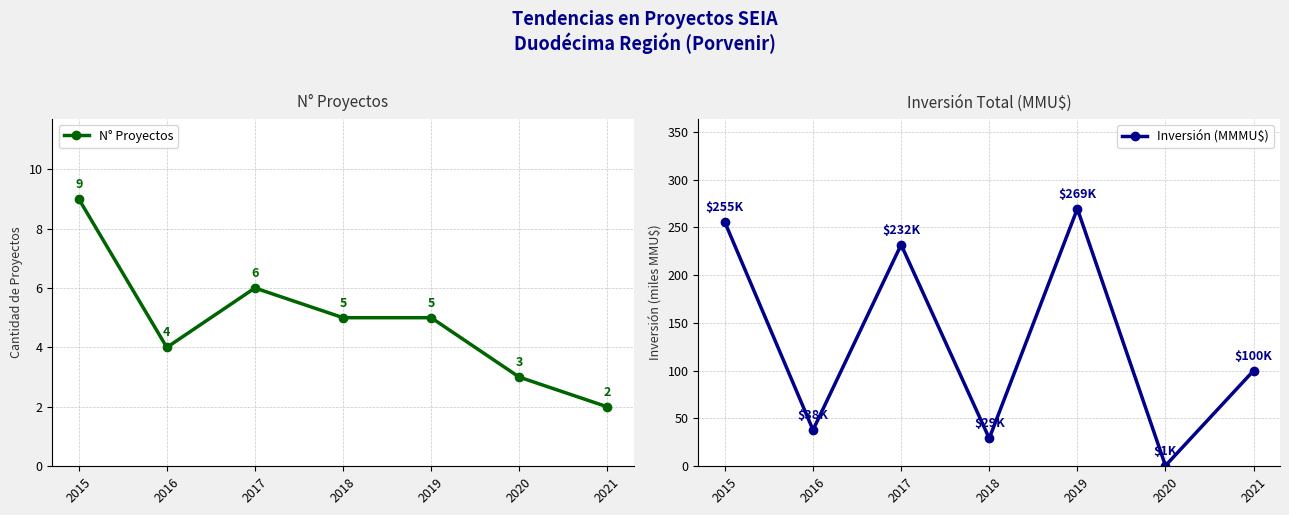

What is the value of the Inversión (MMMU$) point at the 7th from the left?

100.0